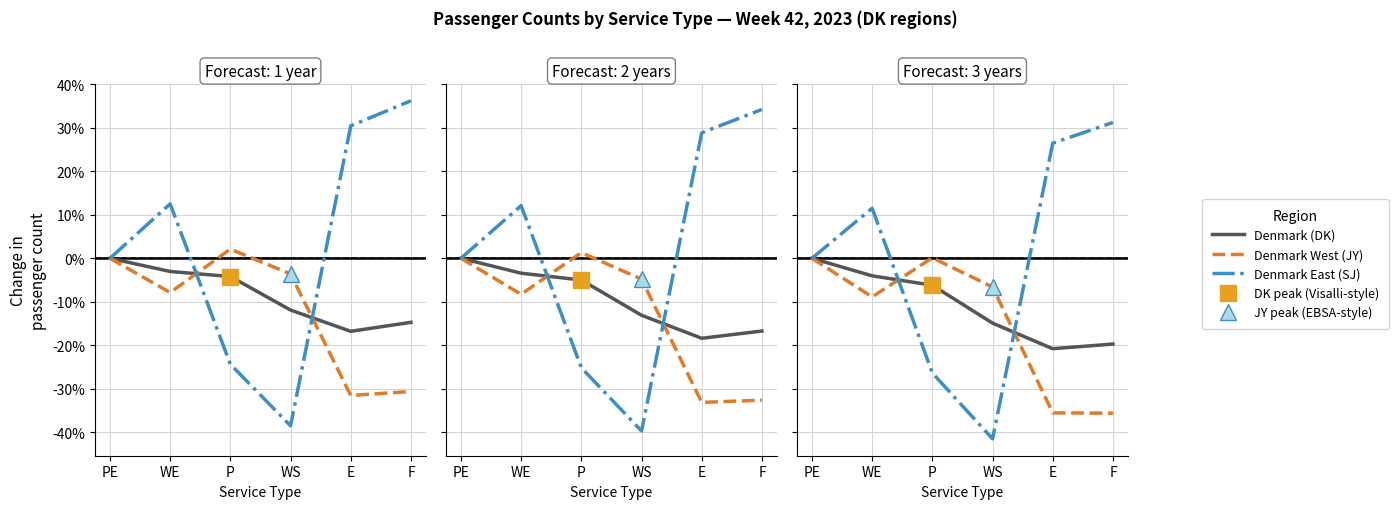

List the series in order of their peak value, lowest first.

DK, JY, SJ